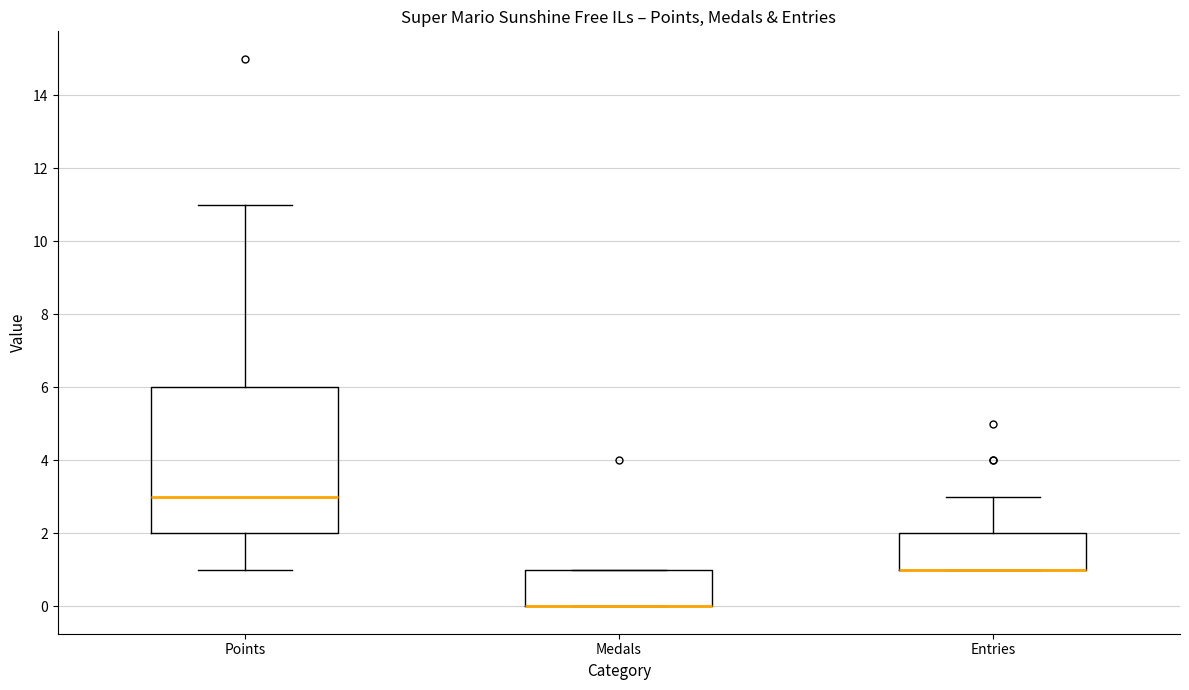

Which box is the tallest, from its lower edge to its upper edge?

Points